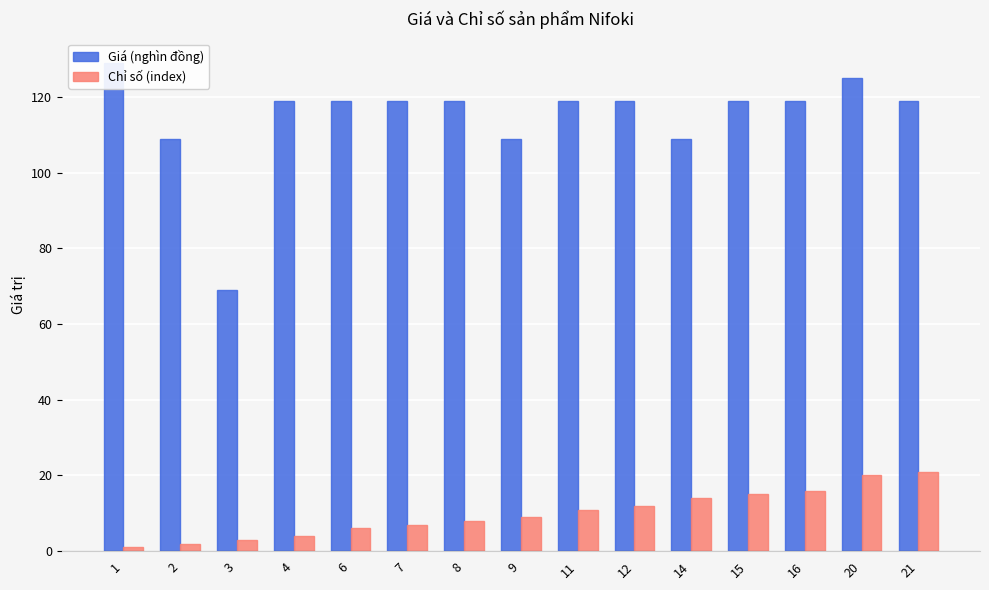

At 21, list the series in order from smallest to largest.

Chỉ số (index), Giá (nghìn đồng)